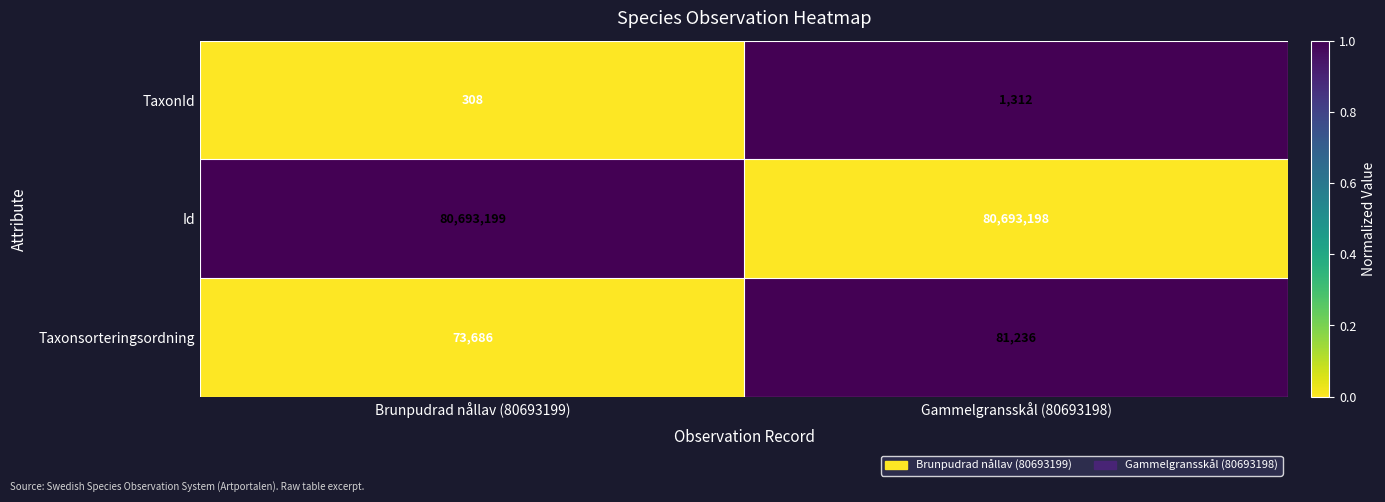

At which category does the chart reach its peak across all series?

Brunpudrad nållav (80693199)